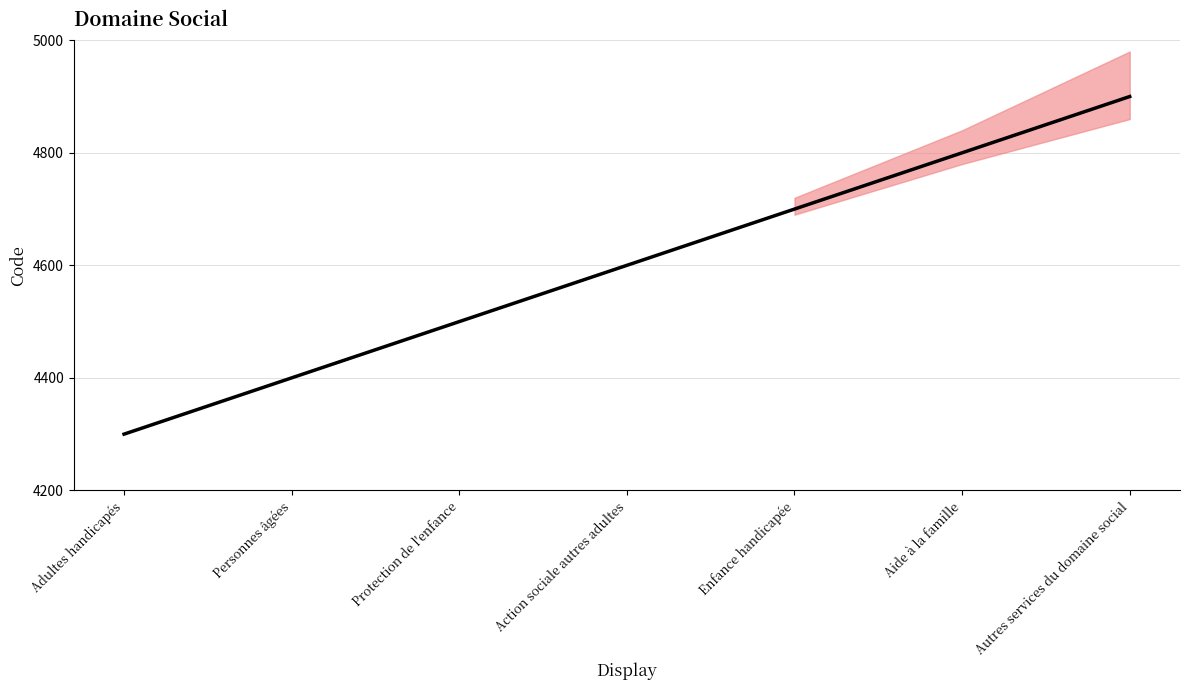

At which label does the data first exceed 4600?

Enfance handicapée